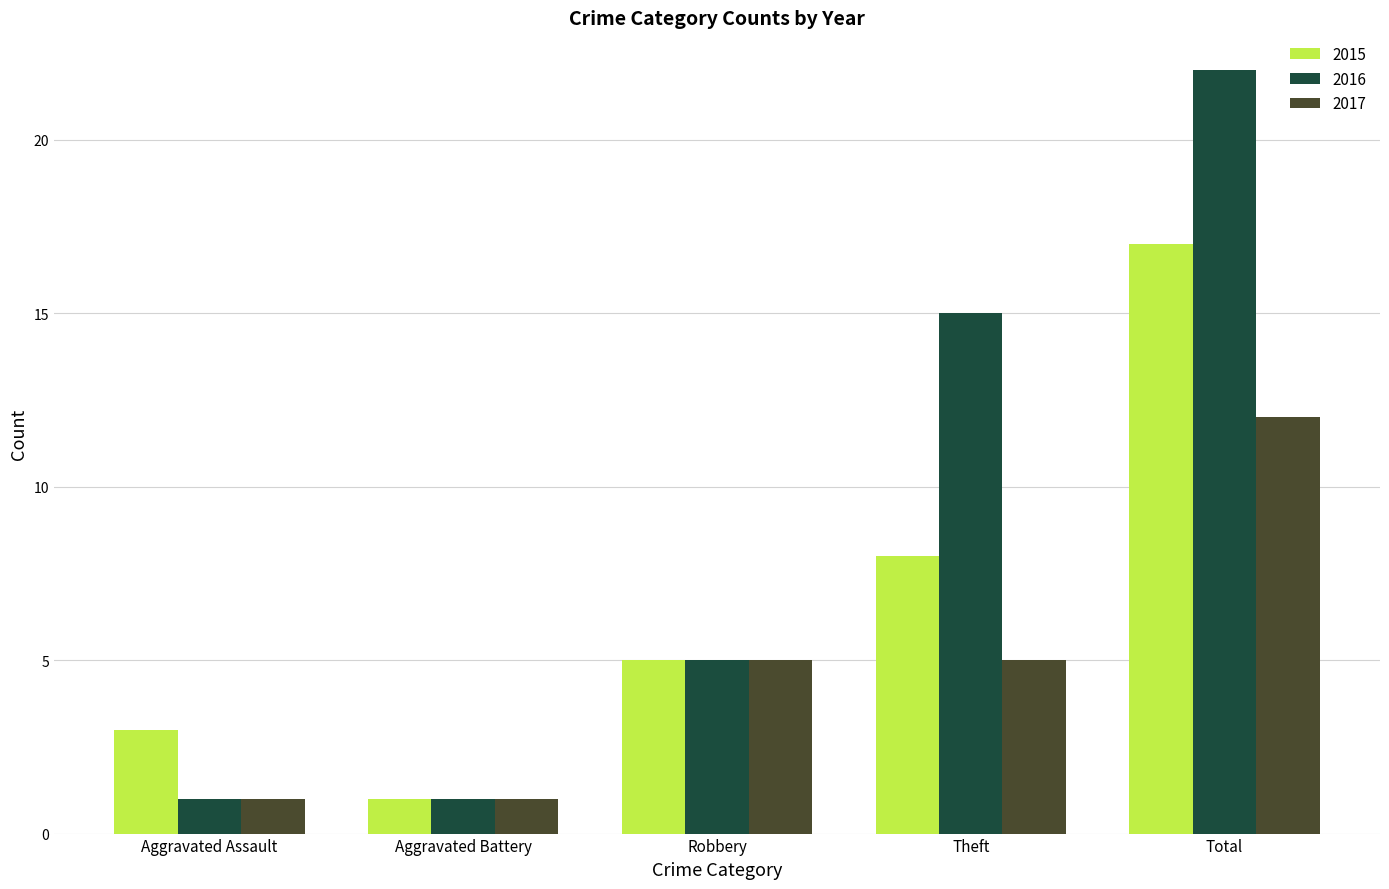

How many 2015 values are between 3 and 8?

3